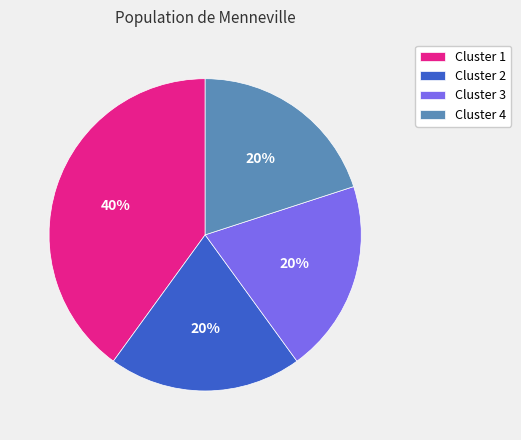

To the nearest percent, what is the difference between the largest and smallest slice percentages?

20%